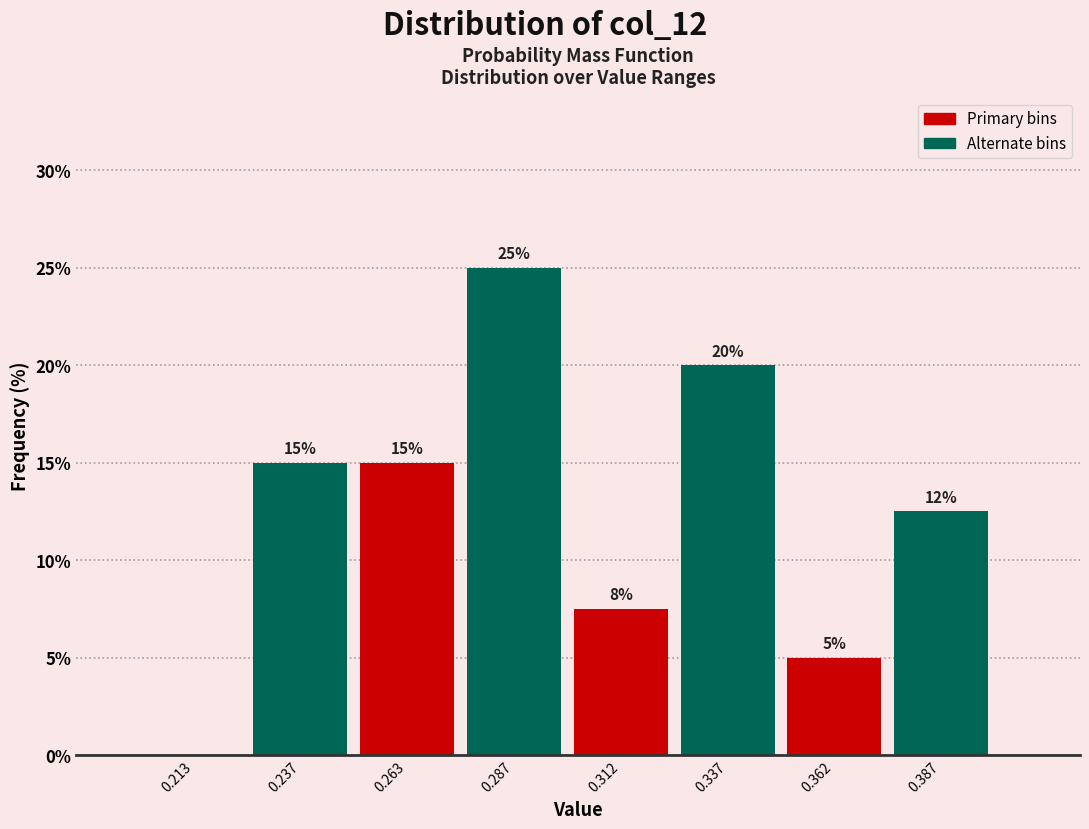

Over which range of the x-axis is the bar tallest?

0.275 to 0.300